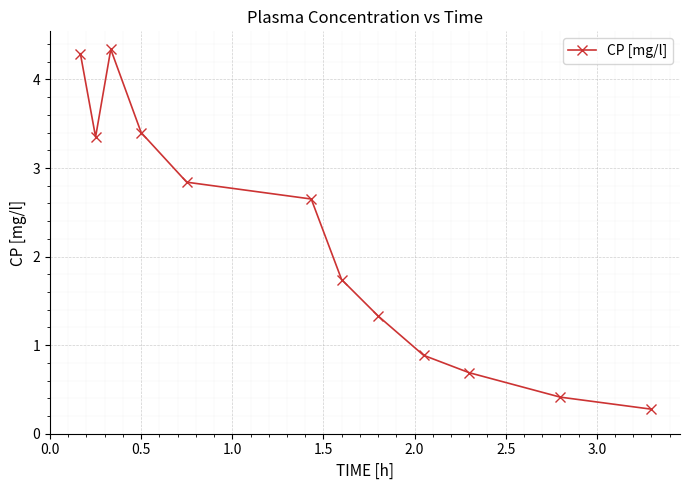

What is the average value?

2.2